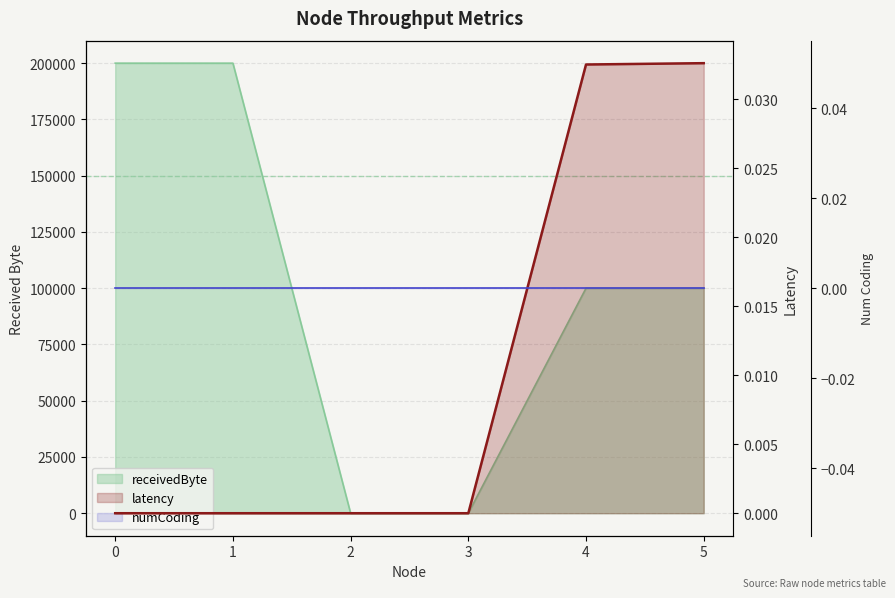

How many positive values does the receivedByte series have?

4